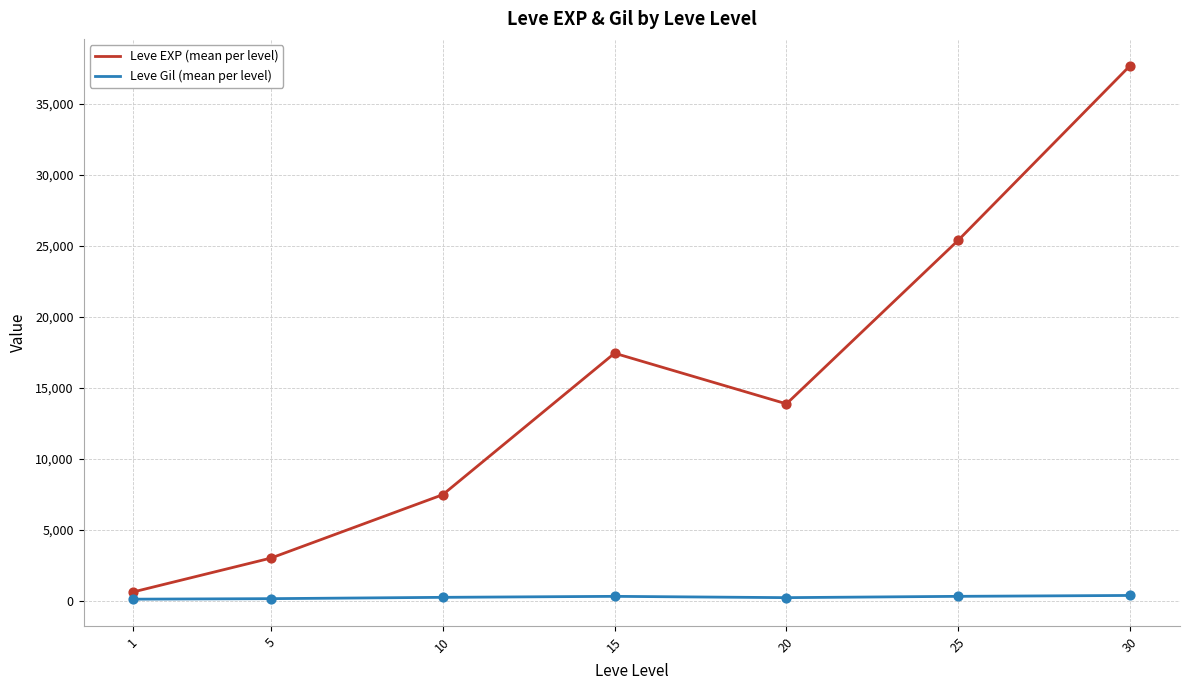

Which series has the widest spread of values?

Leve EXP (mean per level)